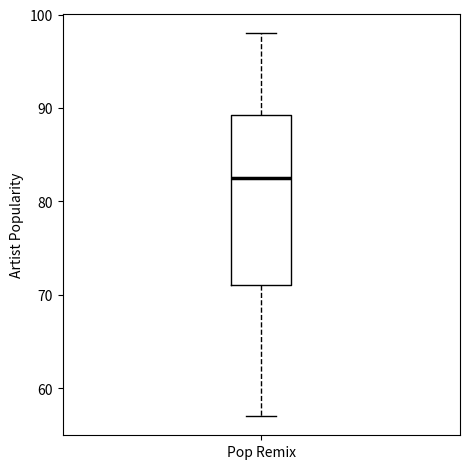

Read this box plot against the y-axis: the position of the median line, the range covered by the box, and the ends of both whiskers. The values are not printed on the chart, so give them approximately, as read against the axis.

median 83, box 71 to 89, whiskers 57 to 98